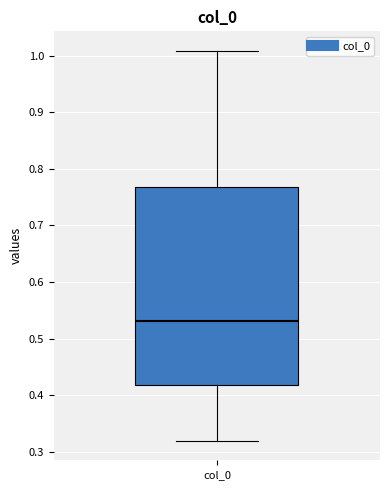

Read this box plot against the y-axis: the position of the median line, the range covered by the box, and the ends of both whiskers. The values are not printed on the chart, so give them approximately, as read against the axis.

median 0.53, box 0.42 to 0.77, whiskers 0.32 to 1.01